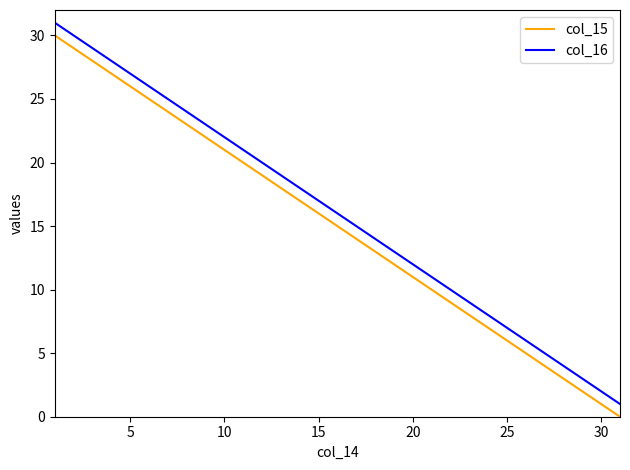

How many lines are shown in the chart?

2